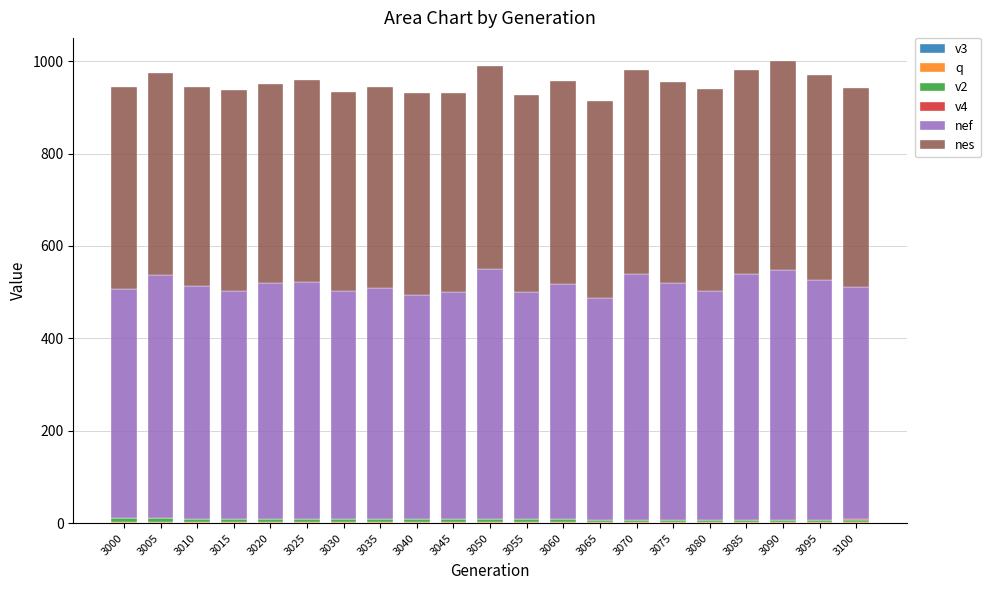

Does the chart contain stacked bars?

Yes